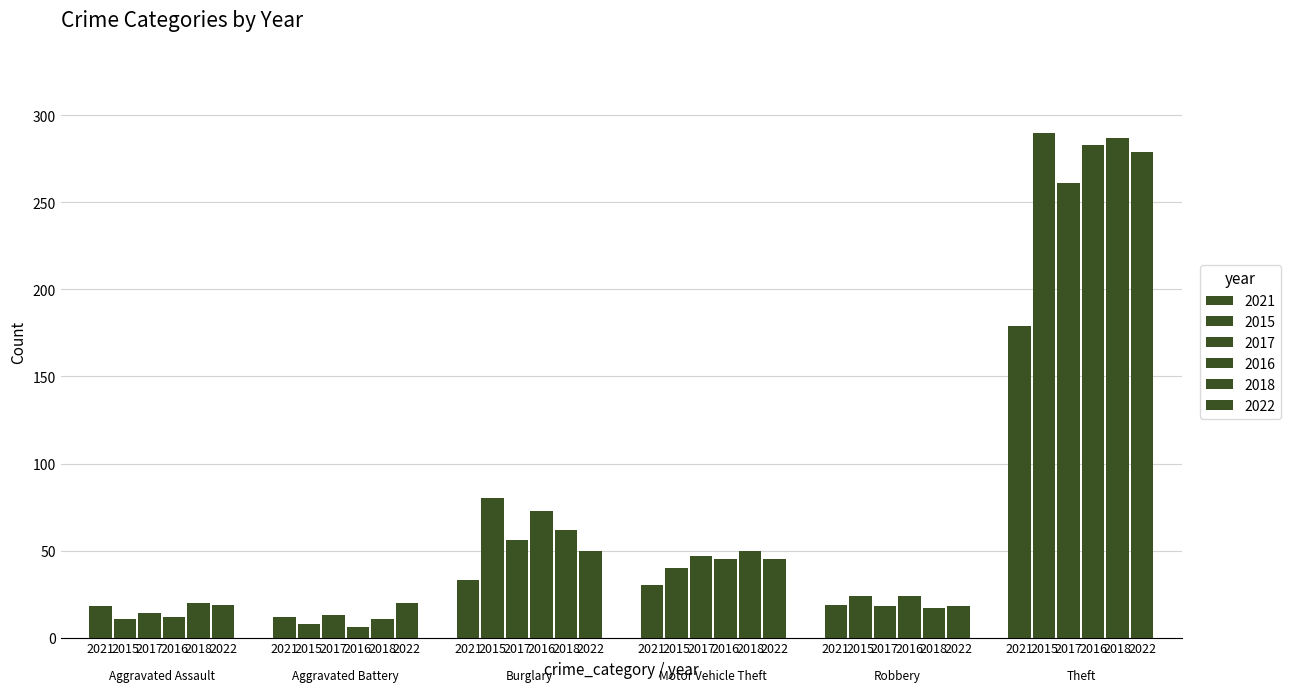

How many data points does each series have?

6